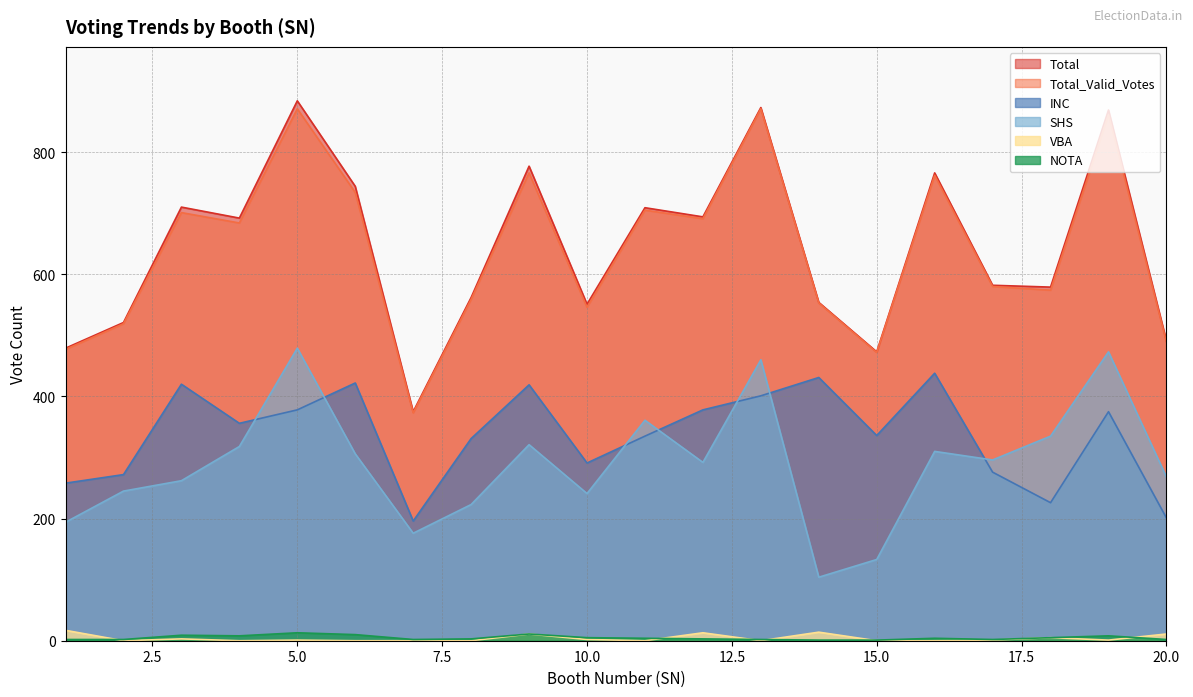

Is the value of SHS at 15 greater than the value of Total_Valid_Votes at 12?

No